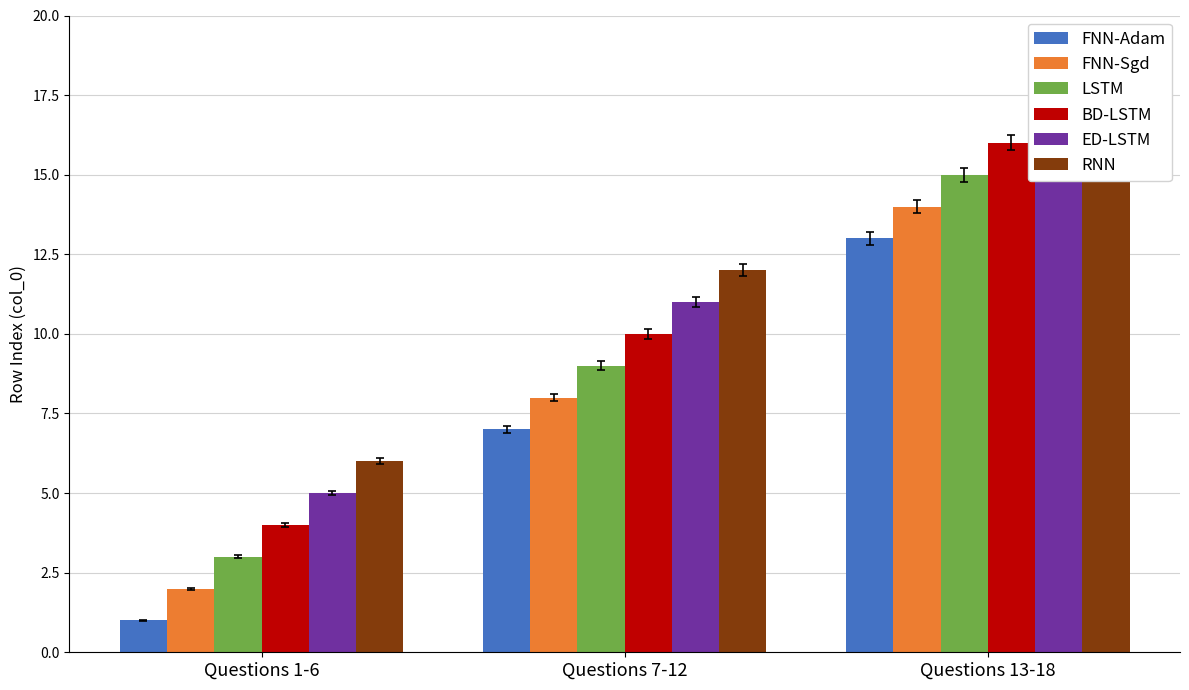

What is the maximum value for FNN-Adam?

13